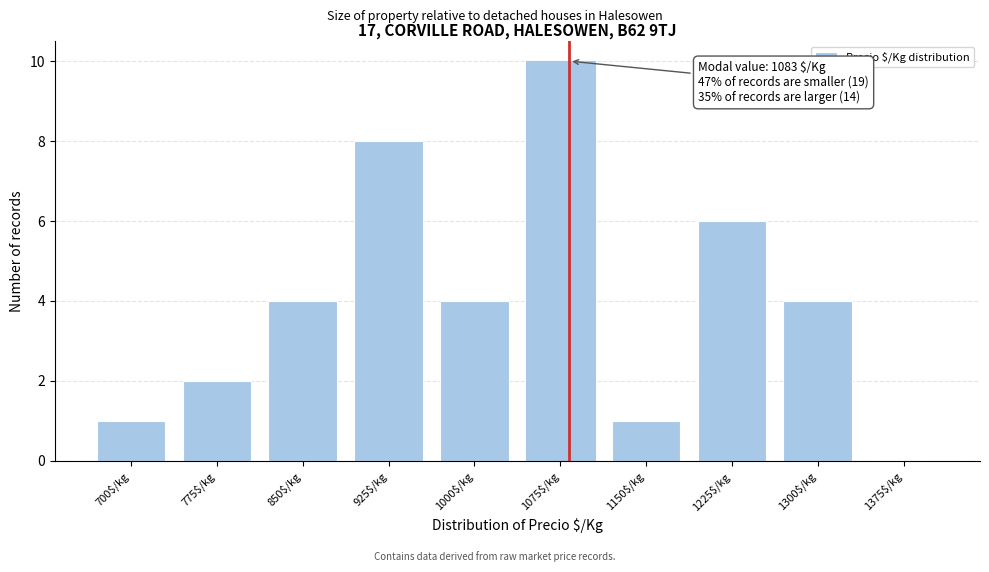

The chart shows a value of 4 at 1075$/kg. True or false?

False